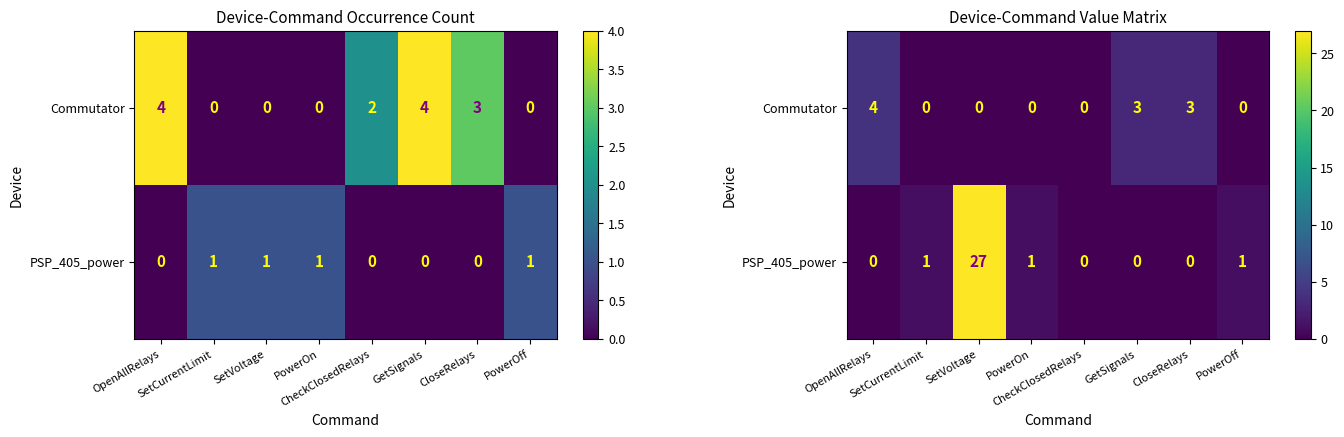

Which series changed the most between SetVoltage and GetSignals?

PSP_405_power